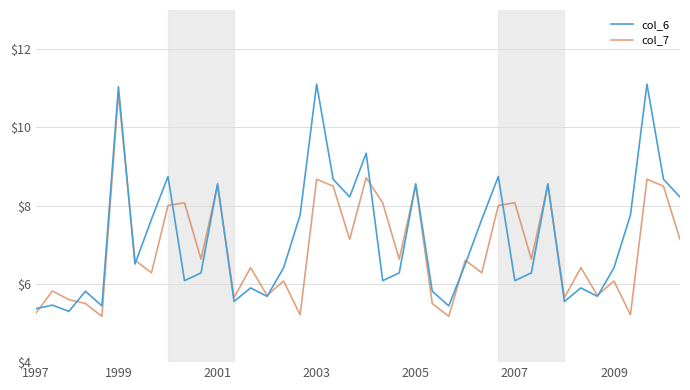

What is the maximum value shown in the chart?

11.1